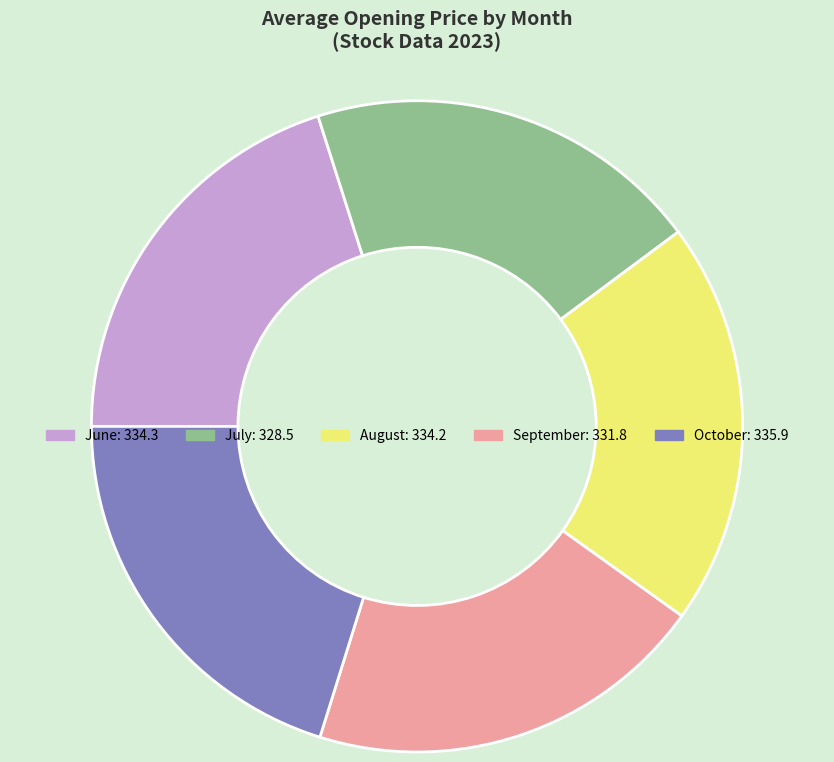

Does any single category account for the majority?

No